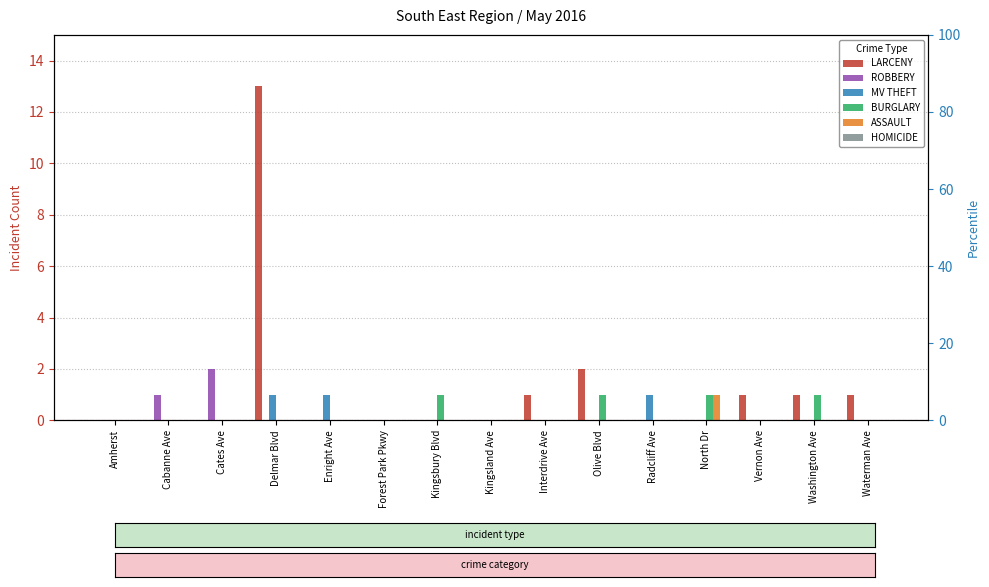

Reading right to left, transcribe all the data shown in this chart.

LARCENY: 1	1	1	0	0	2	1	0	0	0	0	13	0	0	0
ROBBERY: 0	0	0	0	0	0	0	0	0	0	0	0	2	1	0
MV THEFT: 0	0	0	0	1	0	0	0	0	0	1	1	0	0	0
BURGLARY: 0	1	0	1	0	1	0	0	1	0	0	0	0	0	0
ASSAULT: 0	0	0	1	0	0	0	0	0	0	0	0	0	0	0
HOMICIDE: 0	0	0	0	0	0	0	0	0	0	0	0	0	0	0